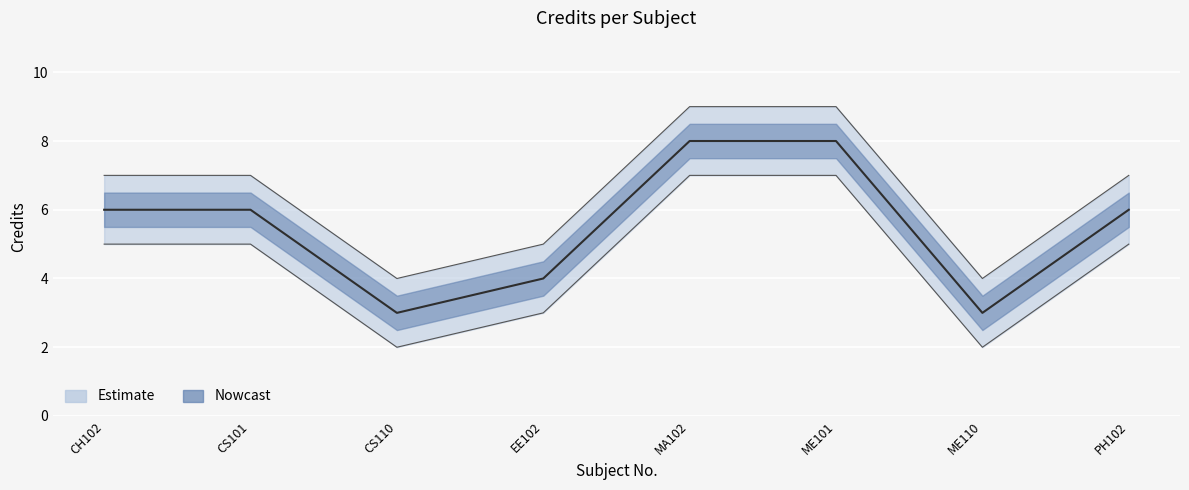

True or false: Credit_lower has a value of 11 at ME101.

False